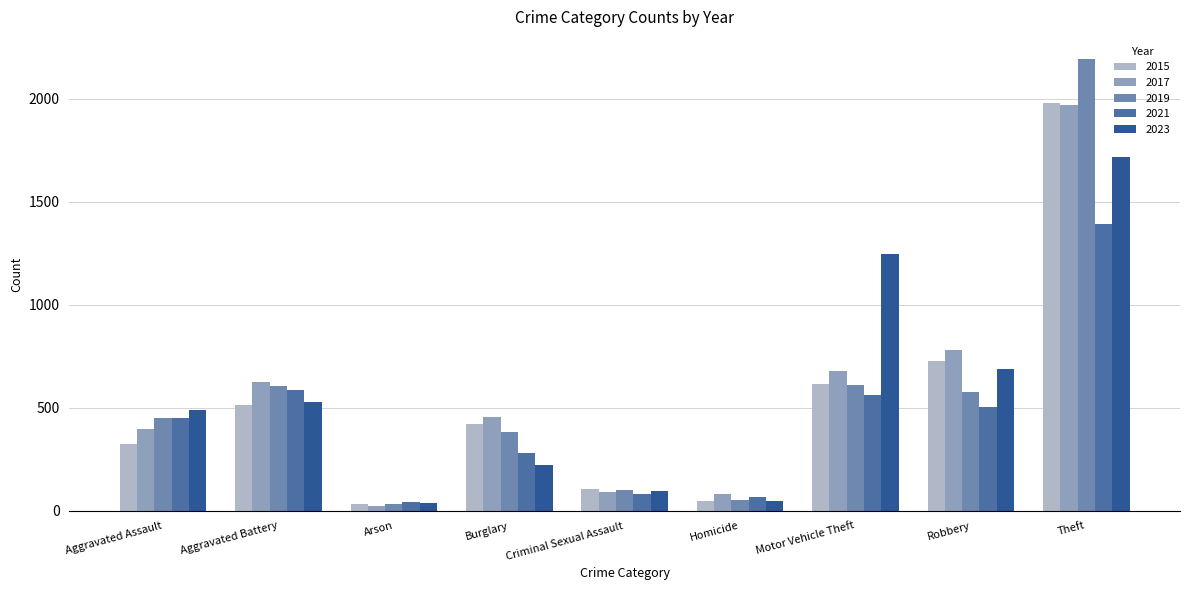

At which category is the sum across all series the highest?

Theft